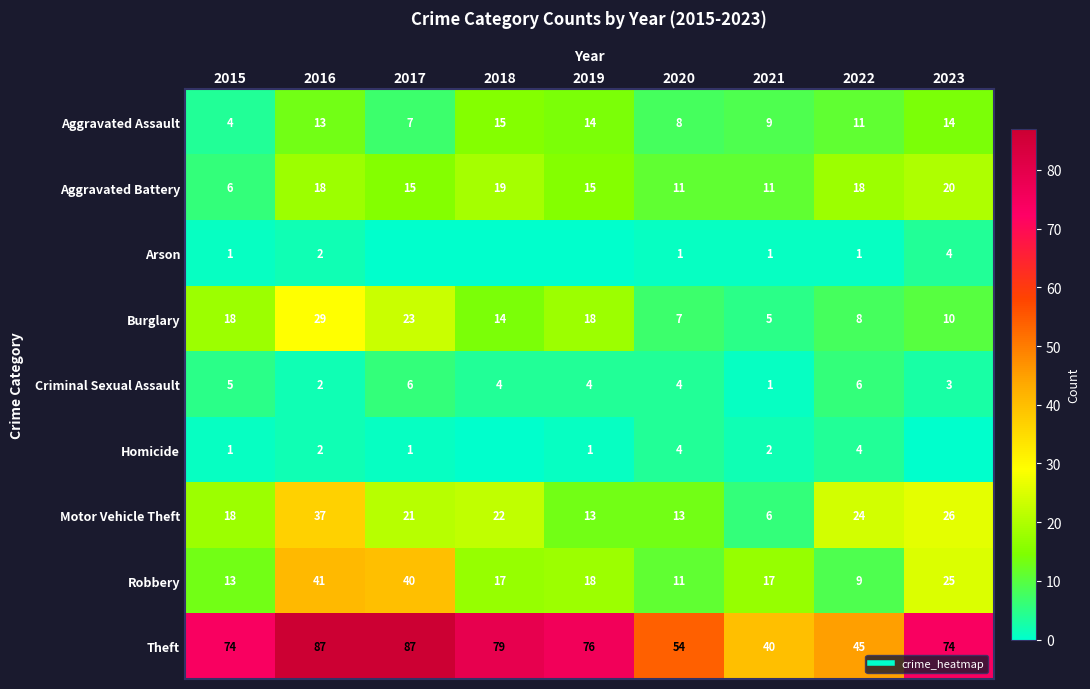

What is the total value across all series at 2018?

170